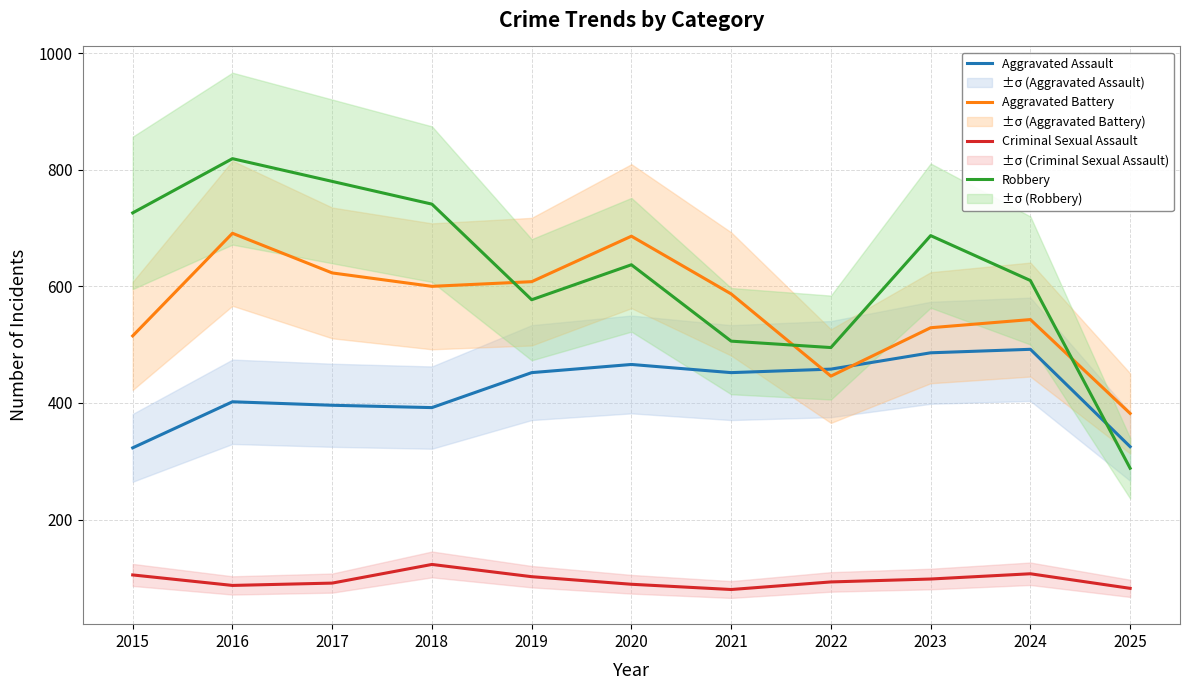

Where do Aggravated Assault and Robbery first cross each other?

2024 and 2025